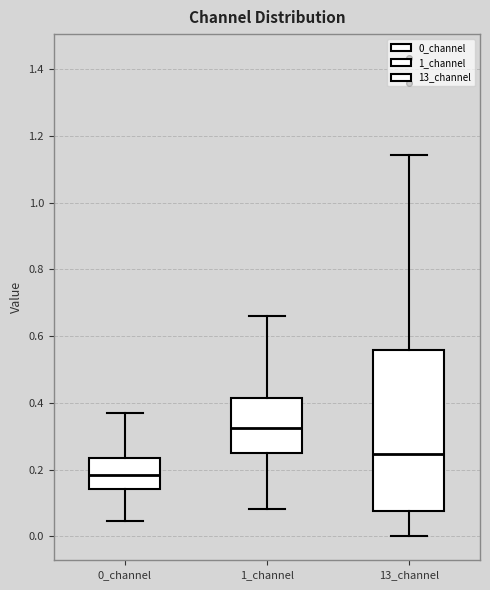

Which box is the tallest, from its lower edge to its upper edge?

13_channel